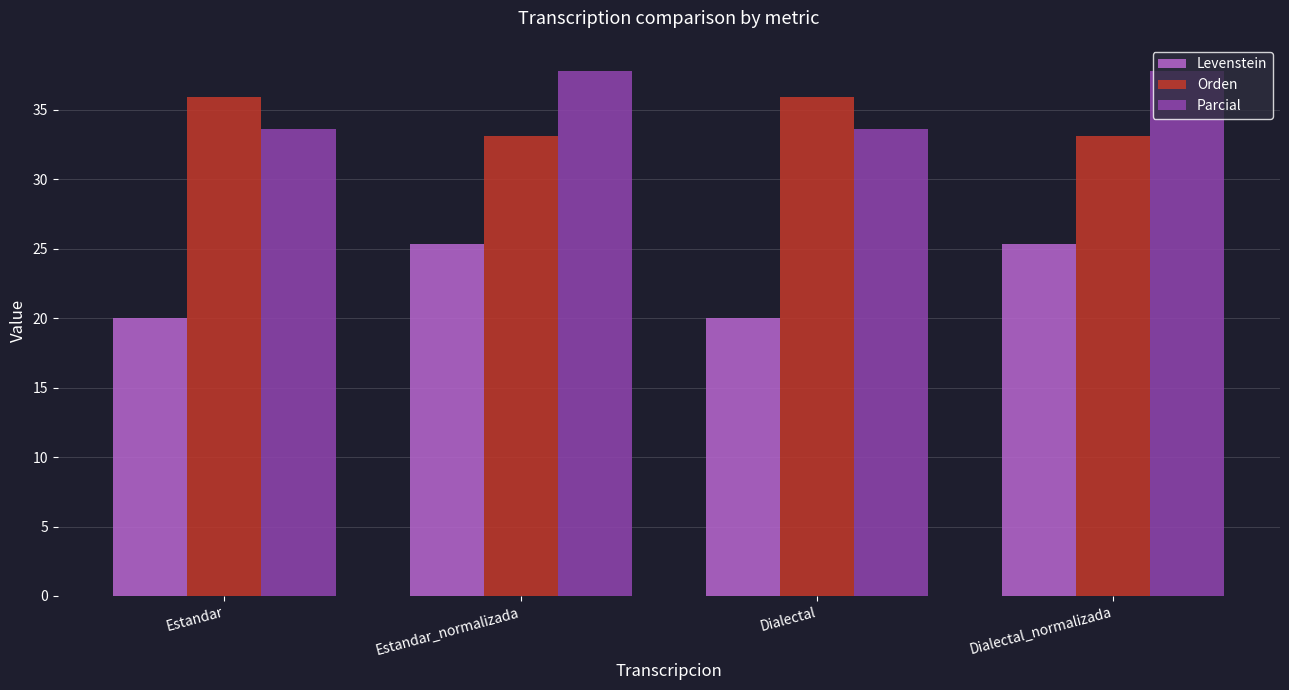

Reading right to left, extract all data points from this chart.

Levenstein: Dialectal_normalizada=25.3	Dialectal=20.0	Estandar_normalizada=25.3	Estandar=20.0
Orden: Dialectal_normalizada=33.1	Dialectal=35.9	Estandar_normalizada=33.1	Estandar=35.9
Parcial: Dialectal_normalizada=37.8	Dialectal=33.6	Estandar_normalizada=37.8	Estandar=33.6